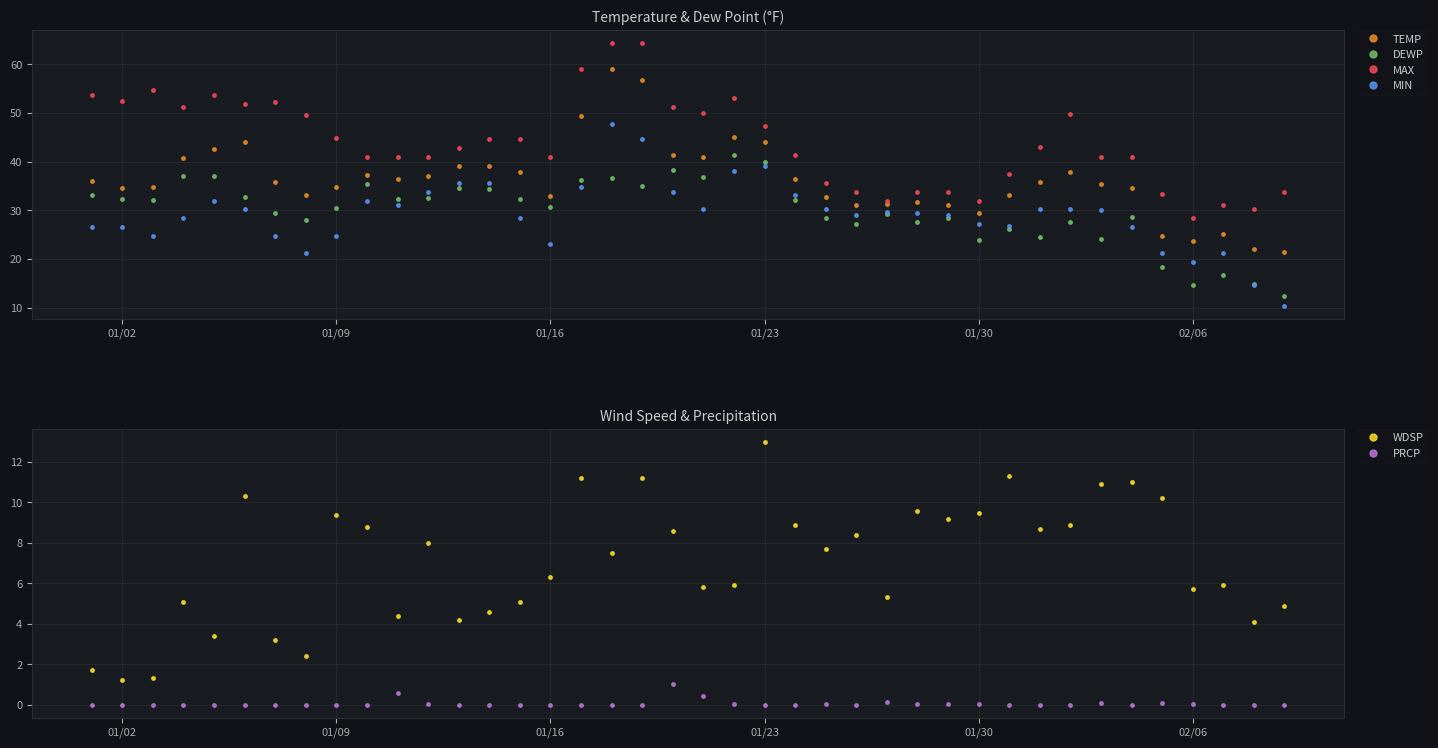

Which series has the largest total across all categories?

MAX